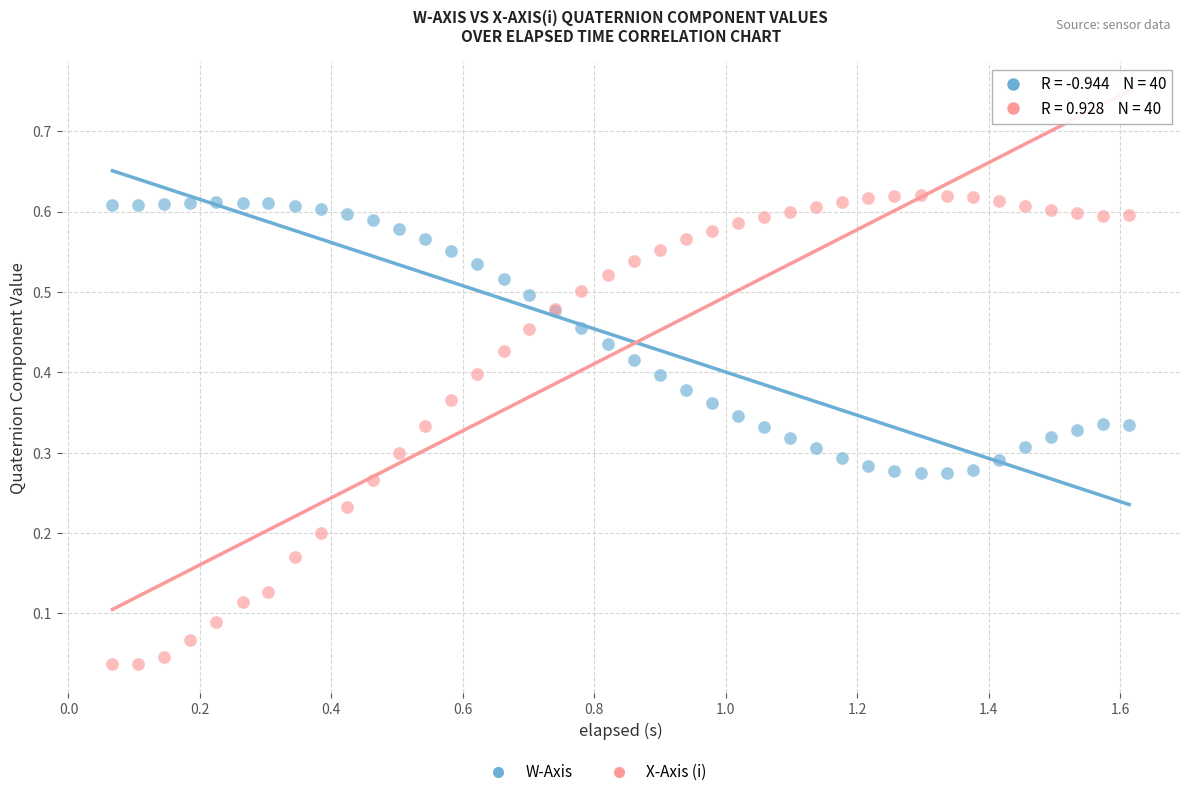

Which series reaches the minimum Y coordinate?

X-Axis (i)